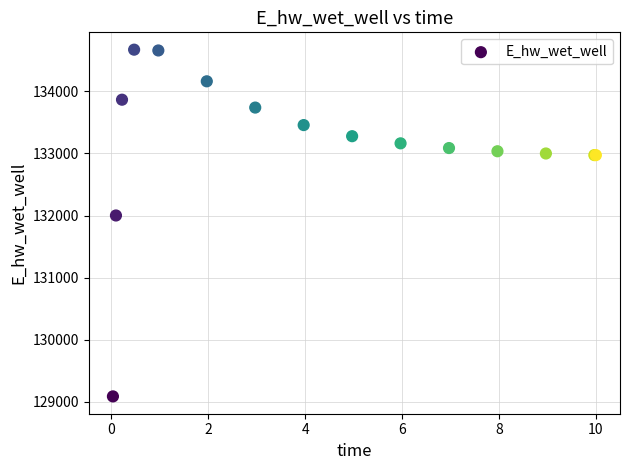

What Y value in the scatter plot is closest to 131878?

132000.5